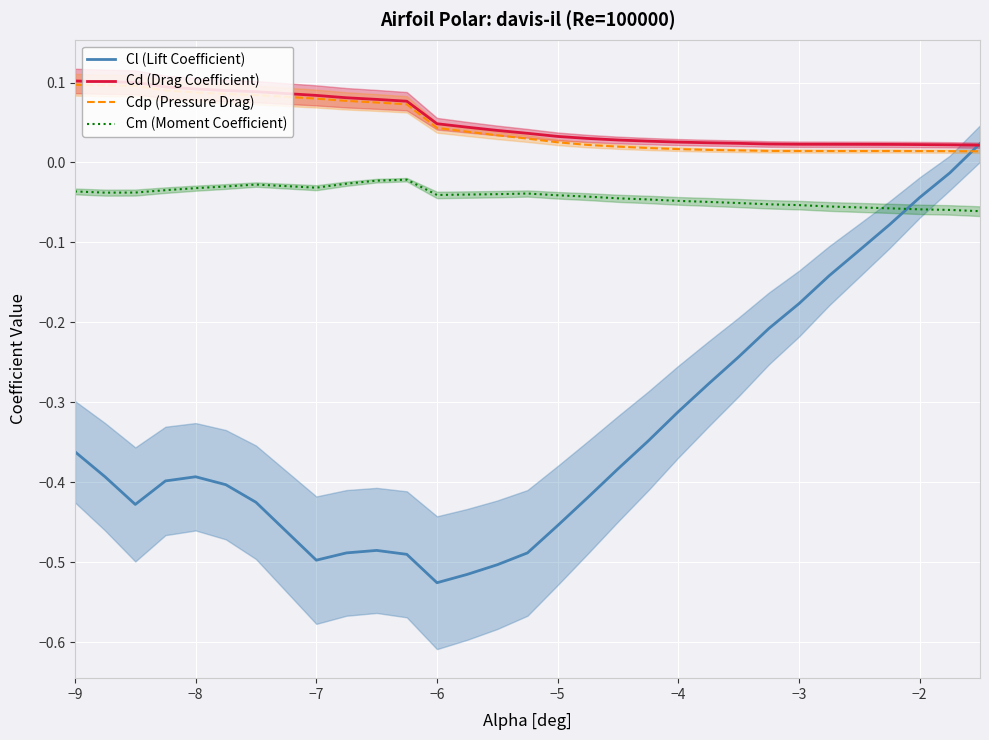

Reading right to left, transcribe all the data shown in this chart.

Cl (Lift Coefficient): 0.0	-0.0	-0.0	-0.1	-0.1	-0.1	-0.2	-0.2	-0.2	-0.3	-0.3	-0.3	-0.4	-0.4	-0.5	-0.5	-0.5	-0.5	-0.5	-0.5	-0.5	-0.5	-0.5	-0.4	-0.4	-0.4	-0.4	-0.4	-0.4	-0.4
Cd (Drag Coefficient): 0.0	0.0	0.0	0.0	0.0	0.0	0.0	0.0	0.0	0.0	0.0	0.0	0.0	0.0	0.0	0.0	0.0	0.0	0.0	0.1	0.1	0.1	0.1	0.1	0.1	0.1	0.1	0.1	0.1	0.1
Cdp (Pressure Drag): 0.0	0.0	0.0	0.0	0.0	0.0	0.0	0.0	0.0	0.0	0.0	0.0	0.0	0.0	0.0	0.0	0.0	0.0	0.0	0.1	0.1	0.1	0.1	0.1	0.1	0.1	0.1	0.1	0.1	0.1
Cm (Moment Coefficient): -0.1	-0.1	-0.1	-0.1	-0.1	-0.1	-0.1	-0.1	-0.1	-0.0	-0.0	-0.0	-0.0	-0.0	-0.0	-0.0	-0.0	-0.0	-0.0	-0.0	-0.0	-0.0	-0.0	-0.0	-0.0	-0.0	-0.0	-0.0	-0.0	-0.0